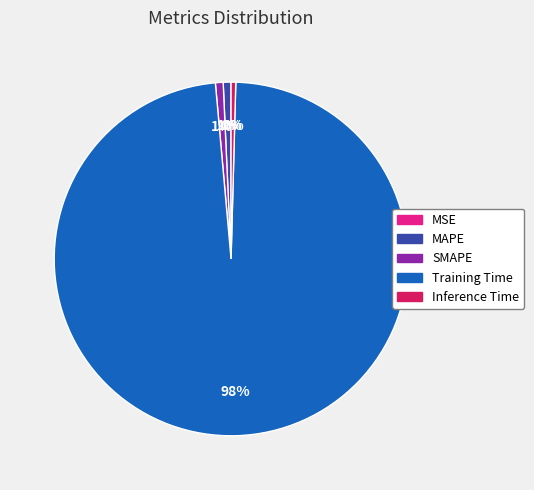

What percentage is the Training Time slice, to the nearest percent?

98%